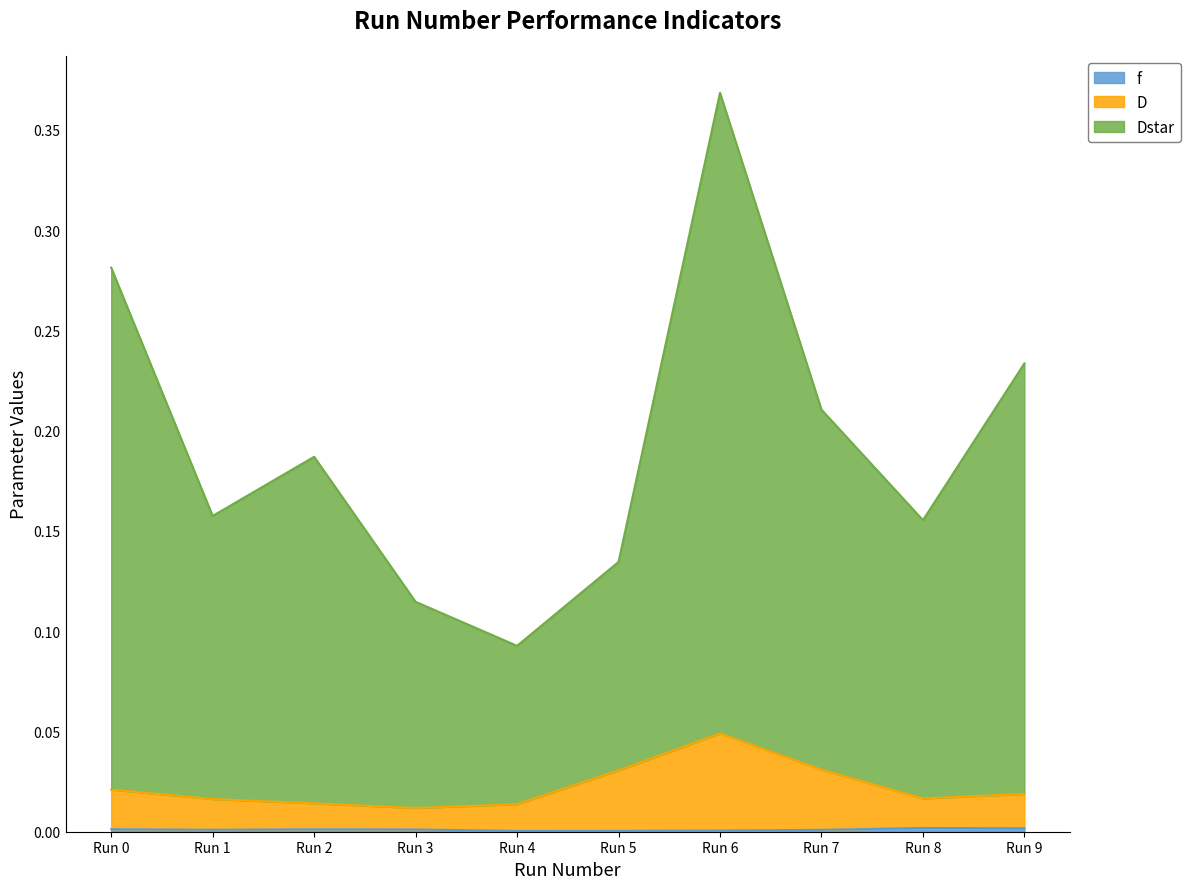

Which series changed the most between Run 2 and Run 6?

Dstar